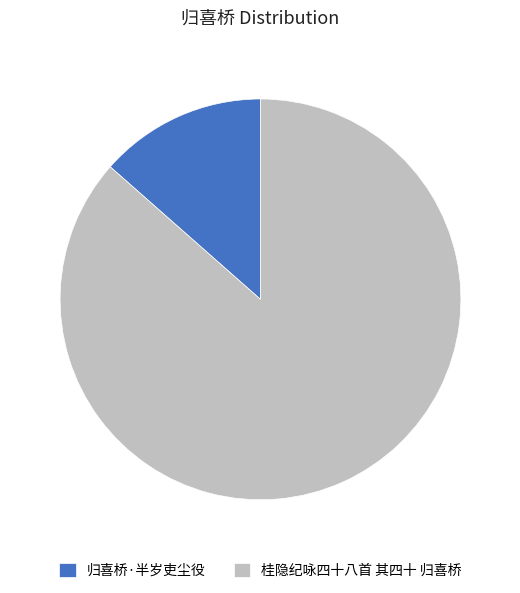

What is the largest slice in the pie chart?

桂隐纪咏四十八首 其四十 归喜桥